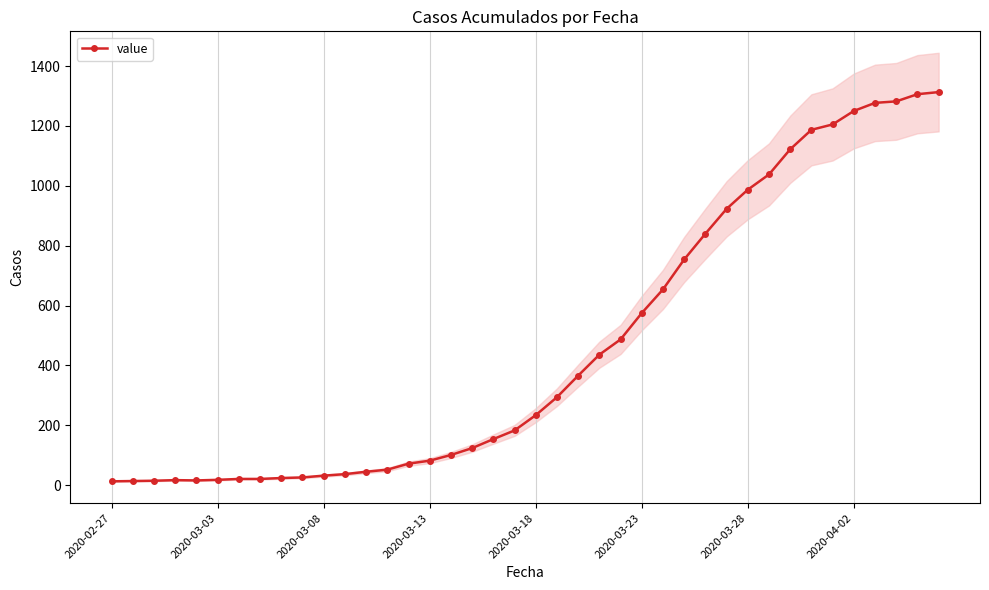

True or false: the data has more than 0 interior local peaks.

True